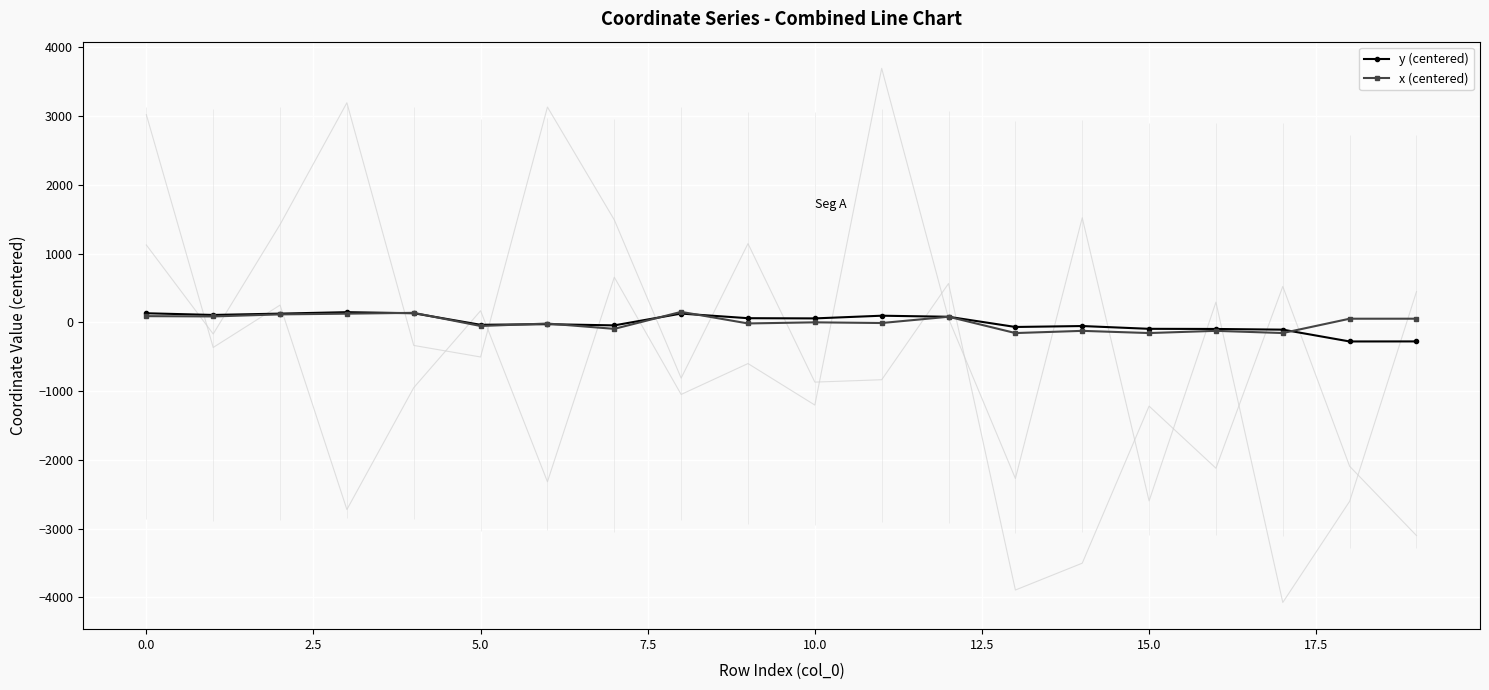

True or false: x (centered) has more than 0 points higher than both neighbors.

True